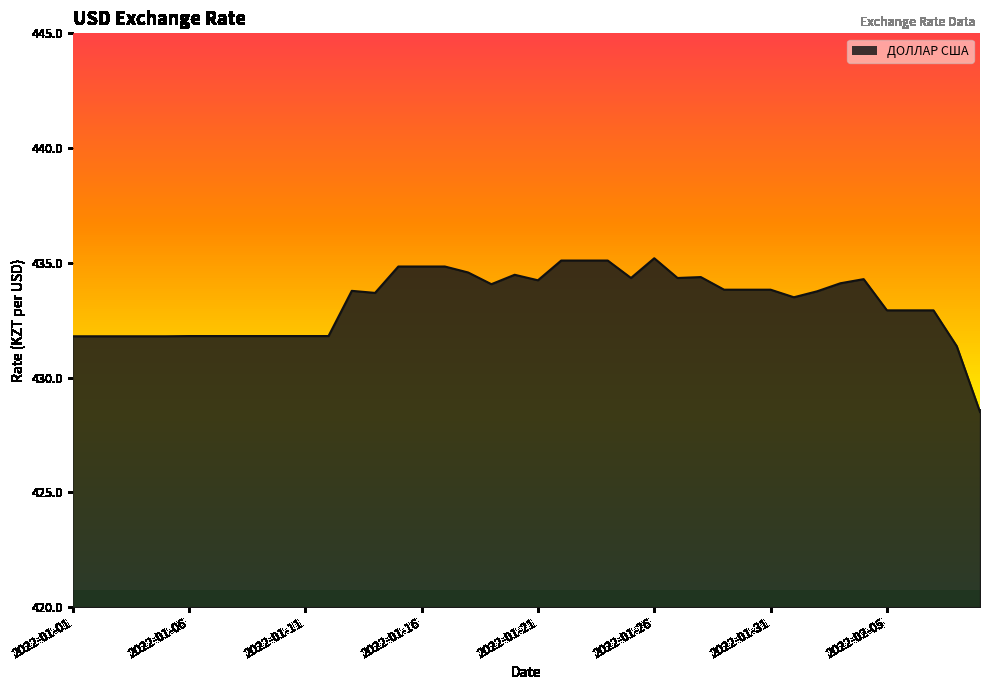

What is the smallest value displayed?

428.5